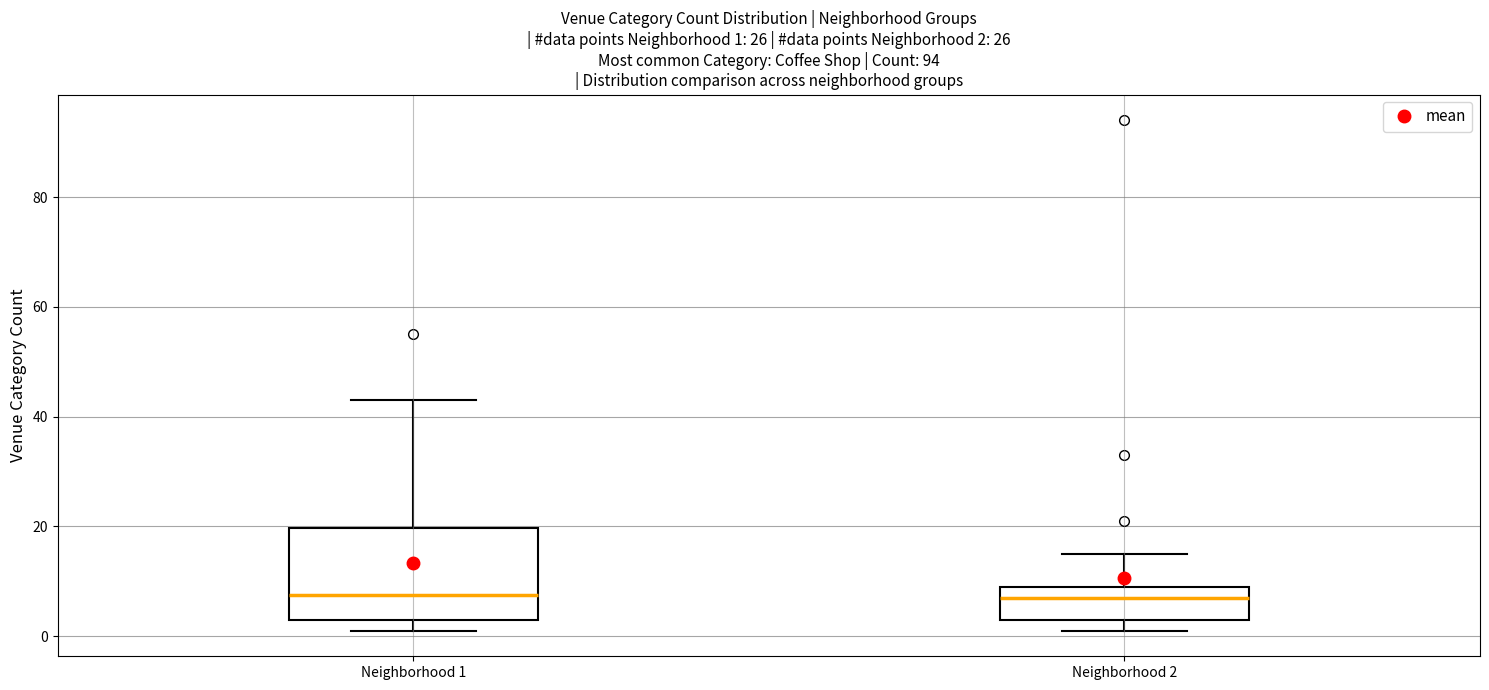

Which box is the tallest, from its lower edge to its upper edge?

Neighborhood 1